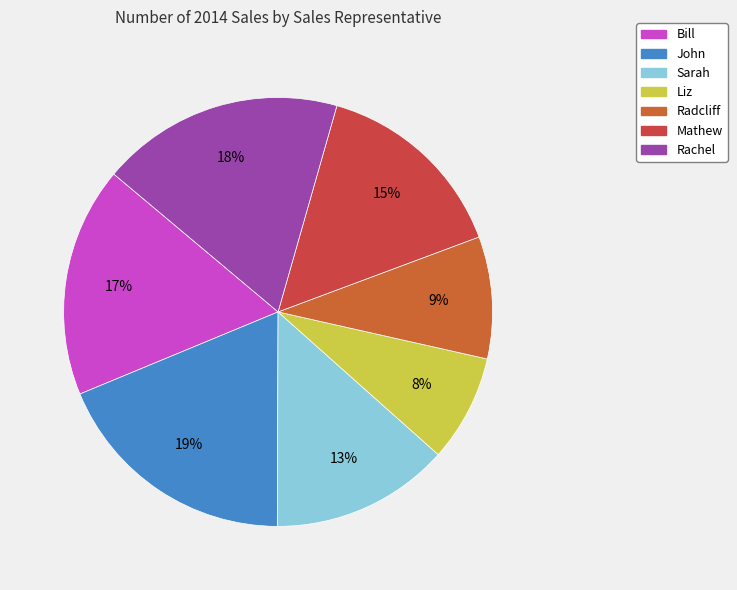

Is it true that Sarah is 13% of the pie?

True